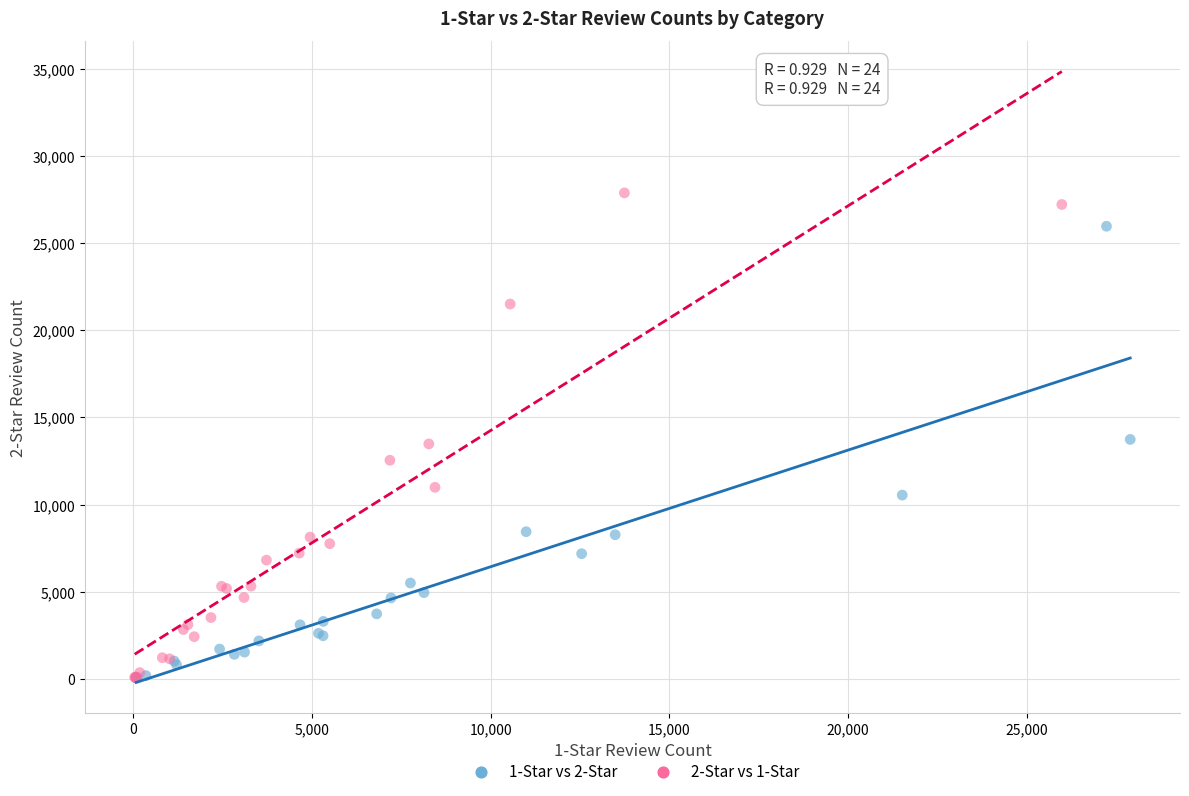

Which series reaches the maximum Y coordinate?

2-Star vs 1-Star